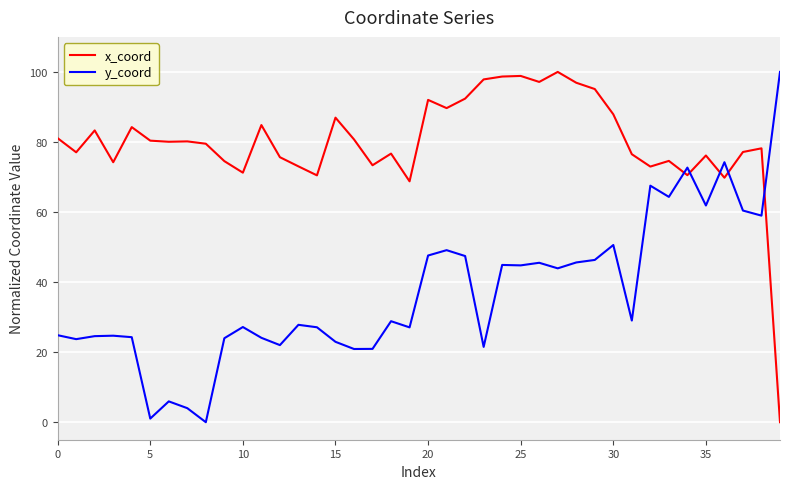

List the series in order of their overall mean, lowest first.

y_coord, x_coord